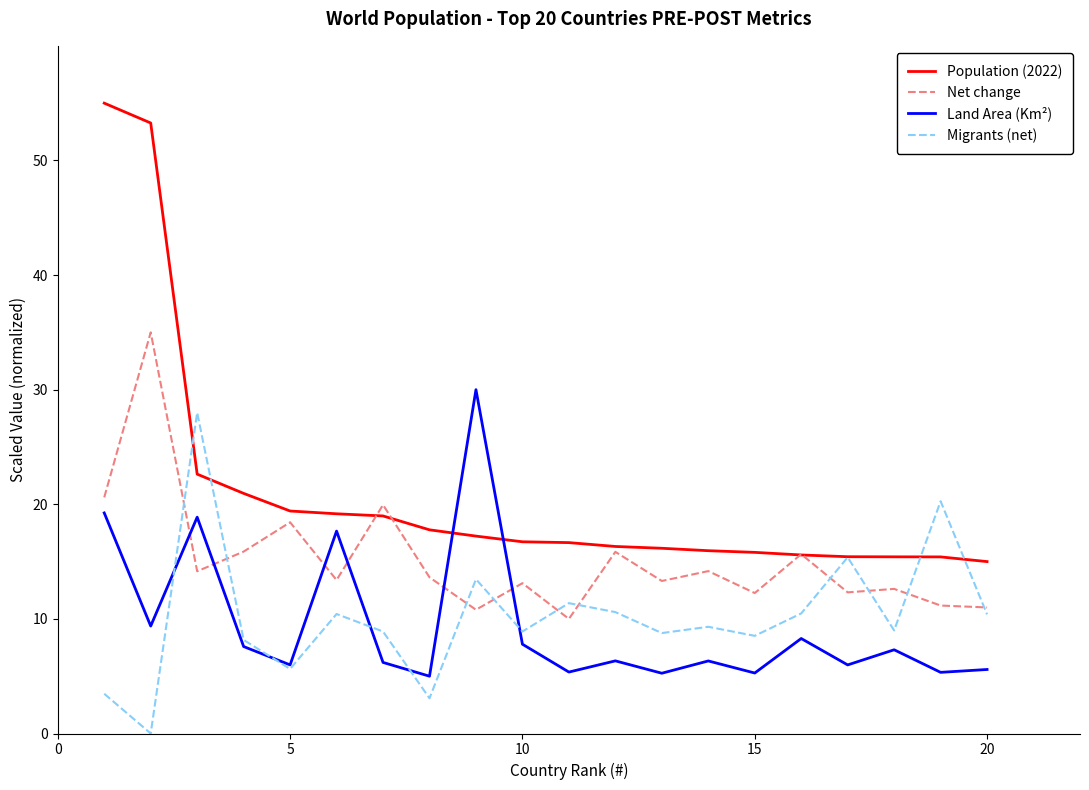

Which series has the largest range (max minus min)?

Population (2022)